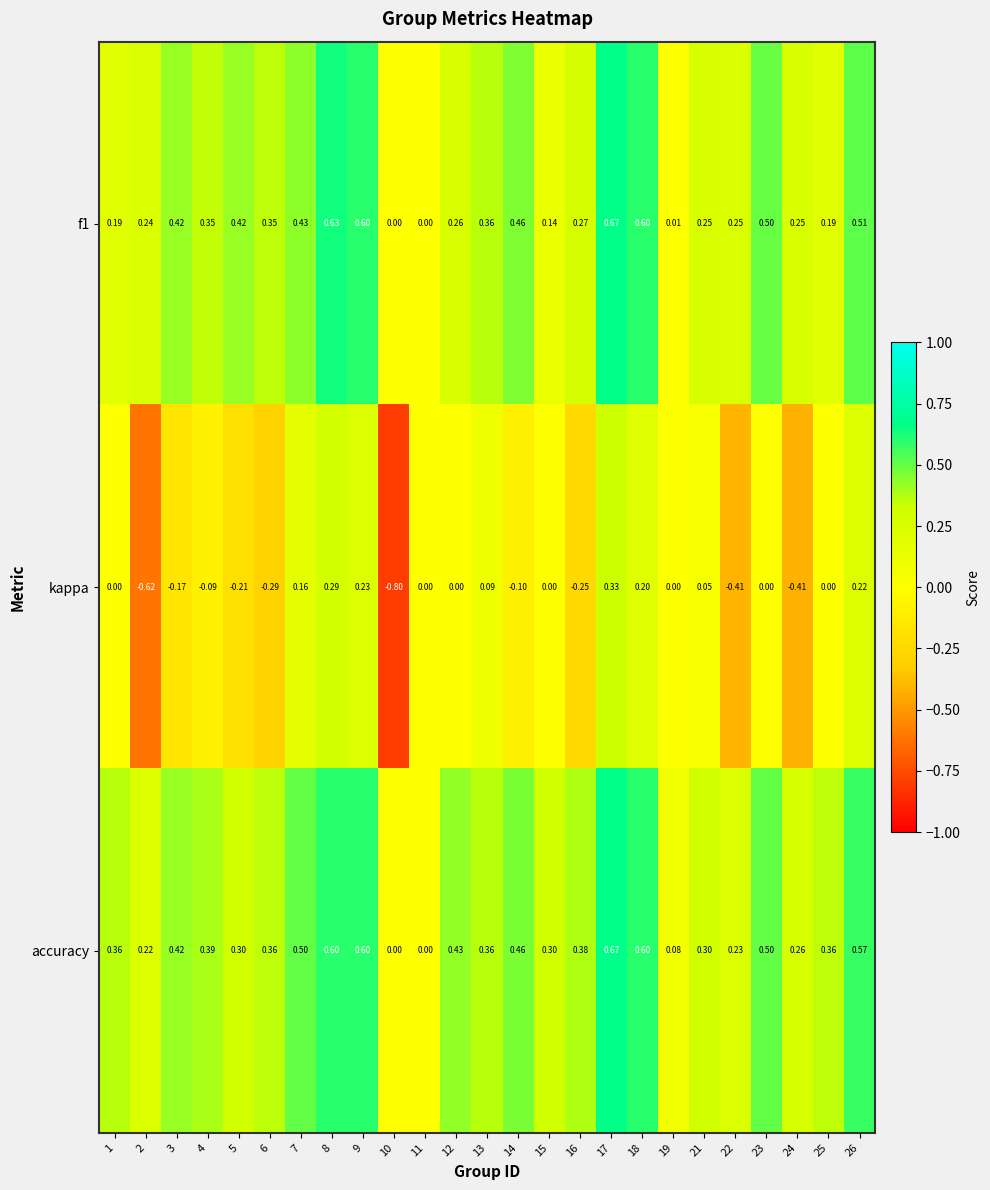

Is the value of kappa at 8 greater than the value of f1 at 12?

Yes